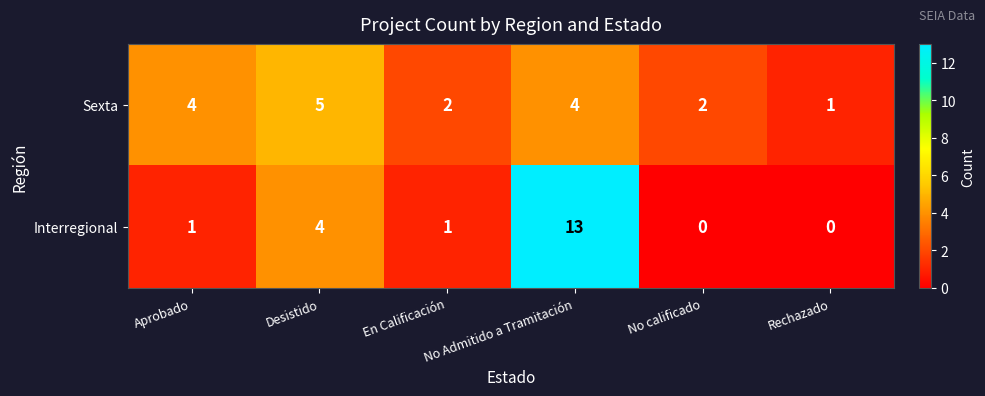

Which series has the largest range (max minus min)?

Interregional